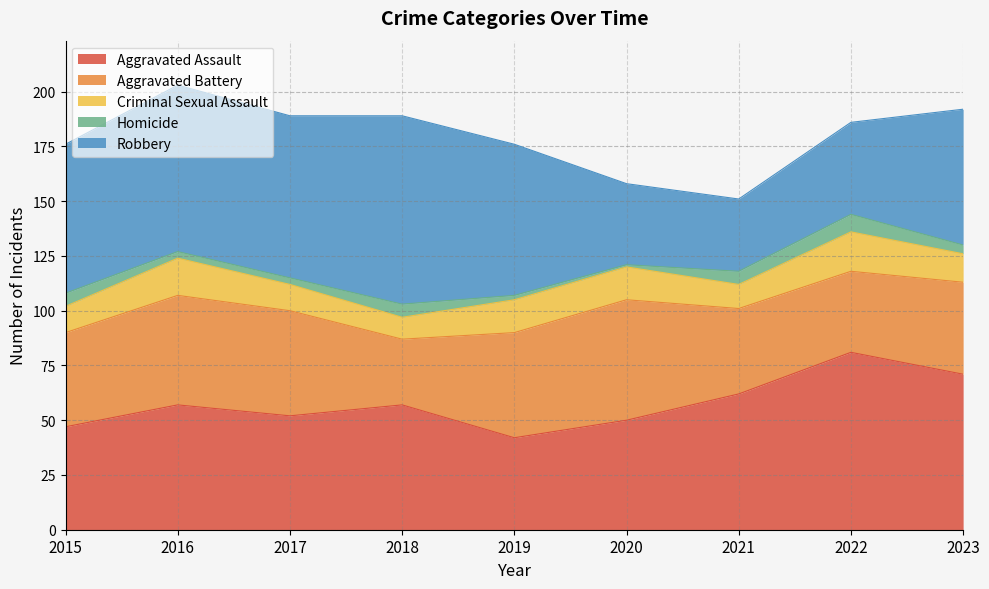

Does the chart have visible grid lines?

Yes